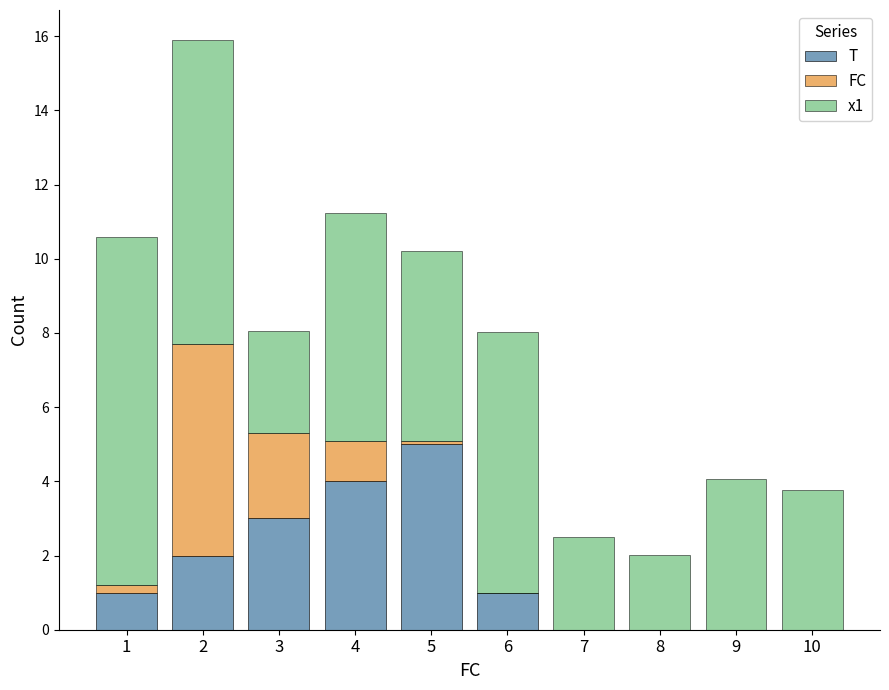

What is the maximum value for T?

5.0